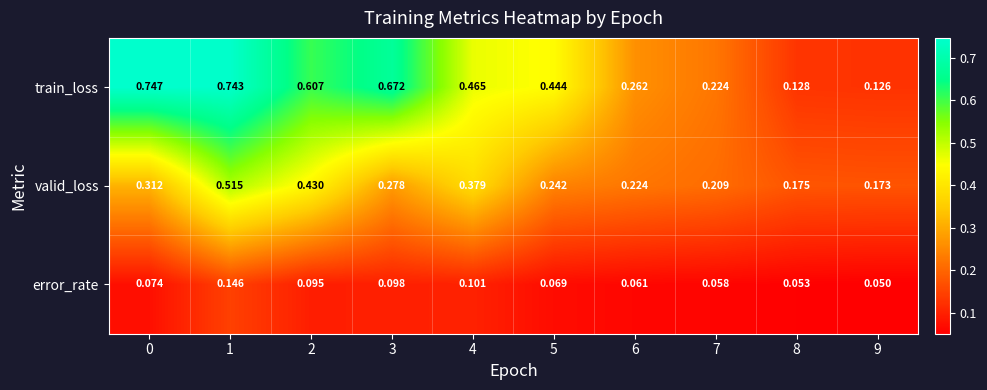

Rank the series at 9 from highest to lowest value.

valid_loss, train_loss, error_rate